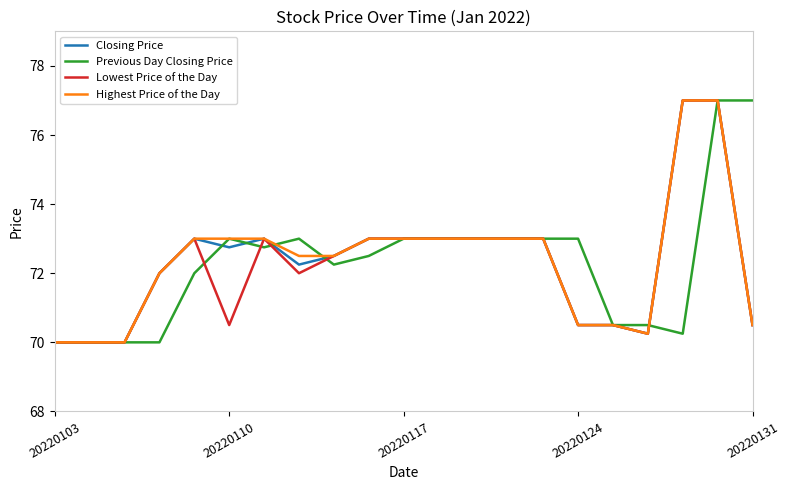

What is the greatest value displayed?

77.0